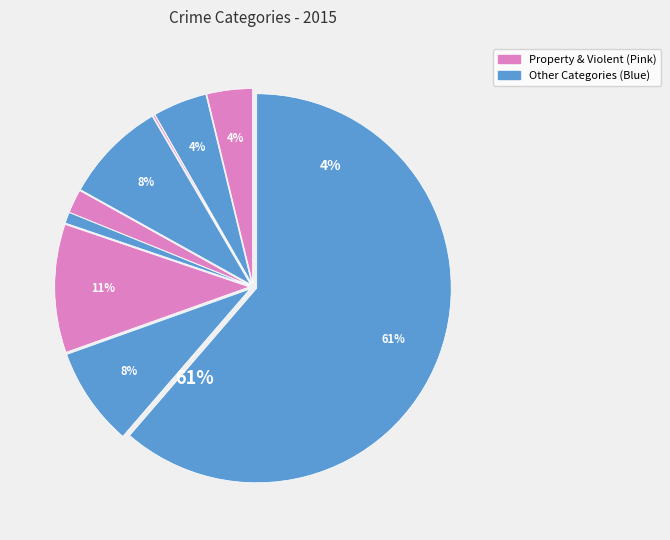

How many slices are in this pie chart?

9